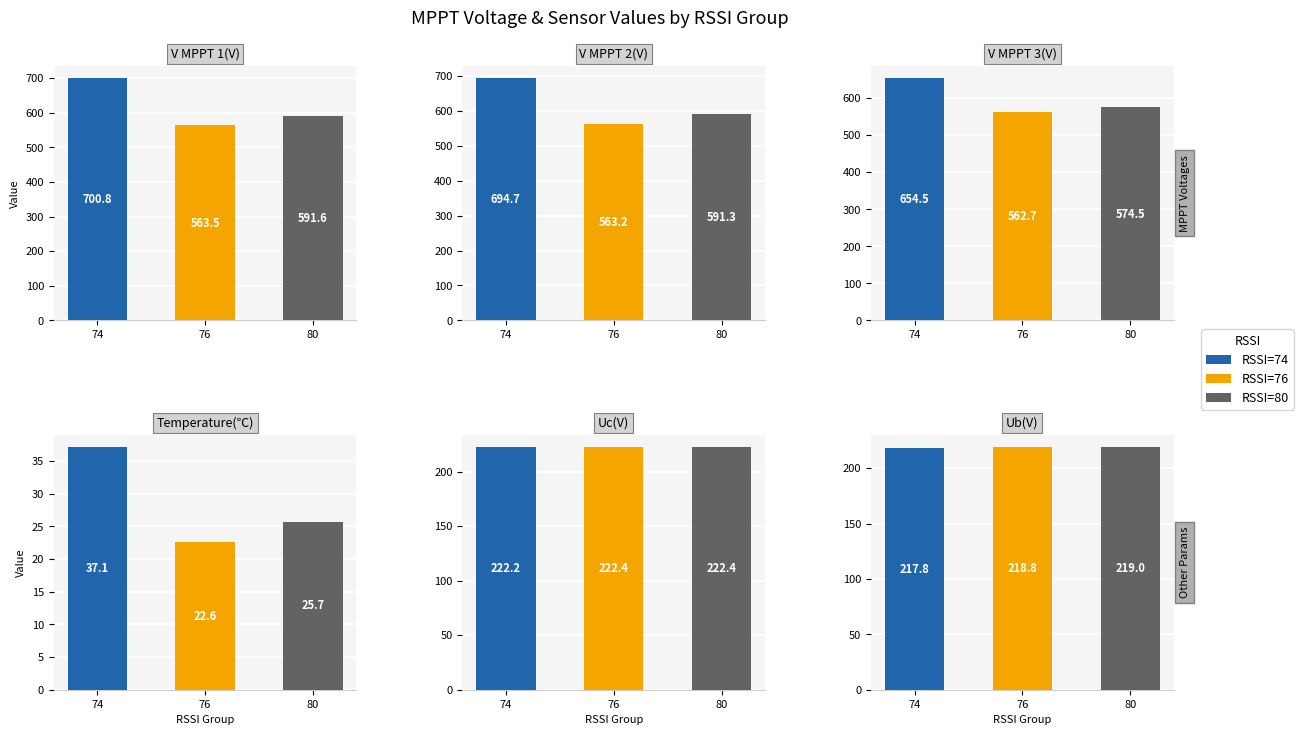

Is it true that V MPPT 1(V) equals 563.5 at 76?

True